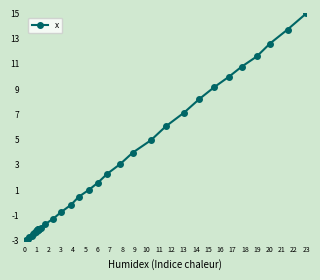

How many negative values are there?

23